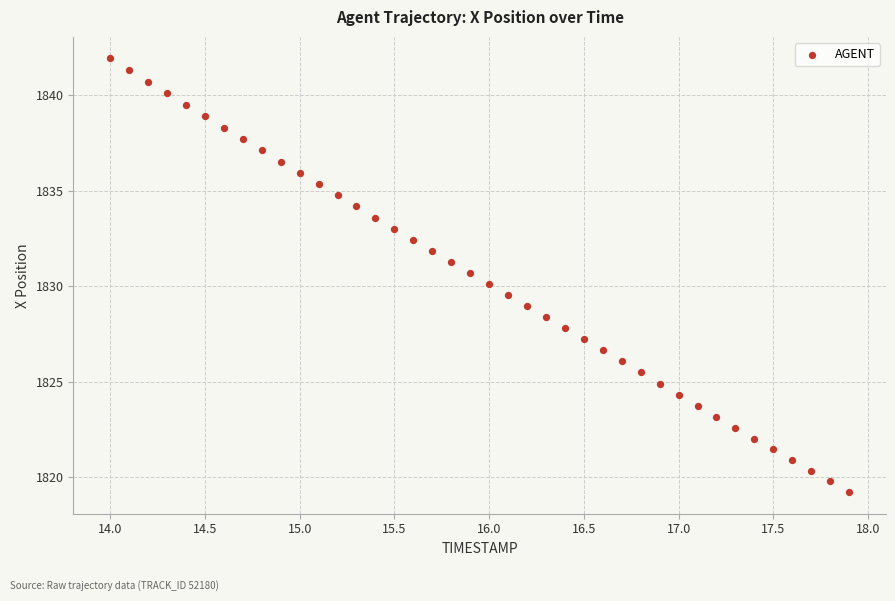

What is the range of Y values (max minus min)?

22.7